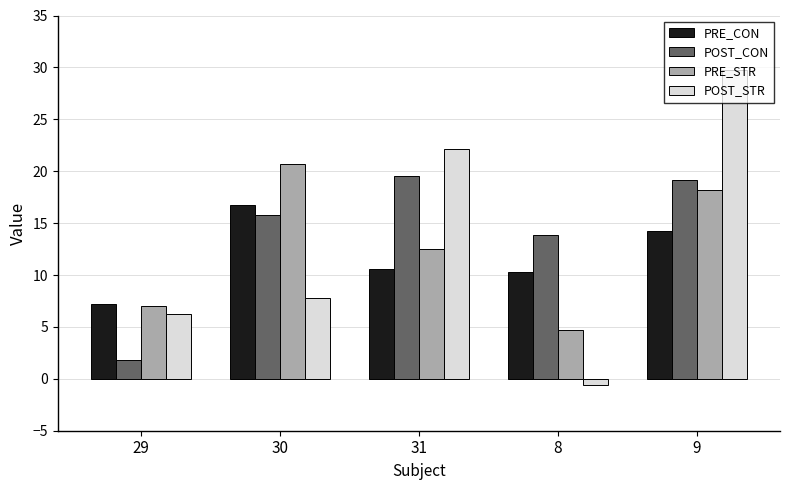

At how many categories does at least one series exceed 7?

5